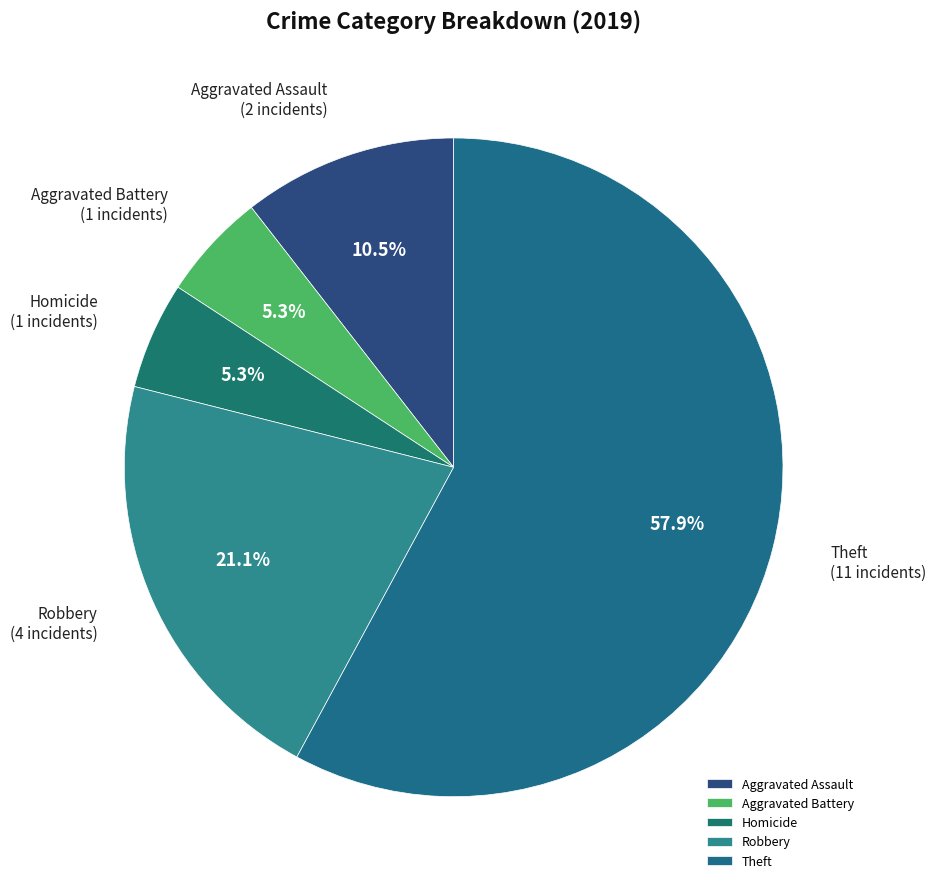

What is the ratio of the value at Homicide to the value at Robbery?

0.3